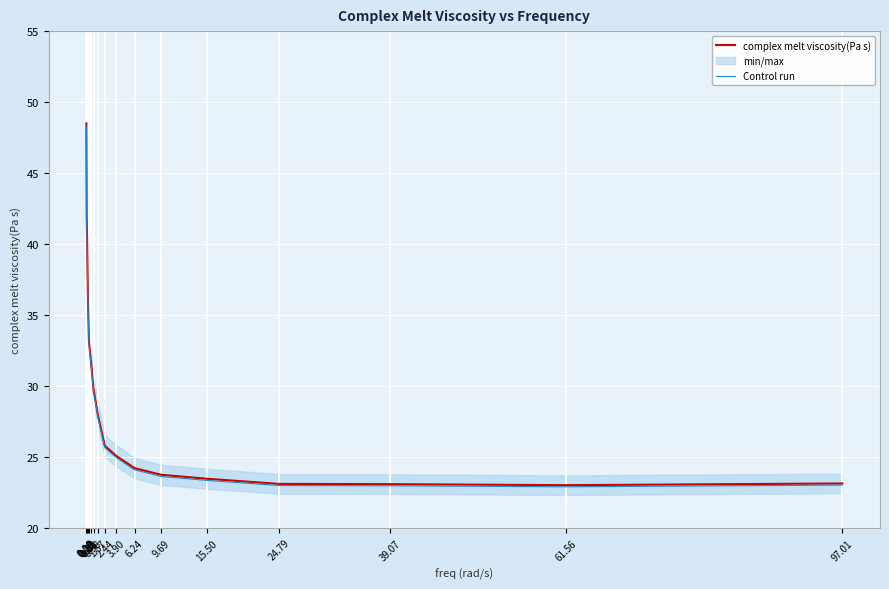

True or false: Control run has a value of 23.0 at 97.01.

True